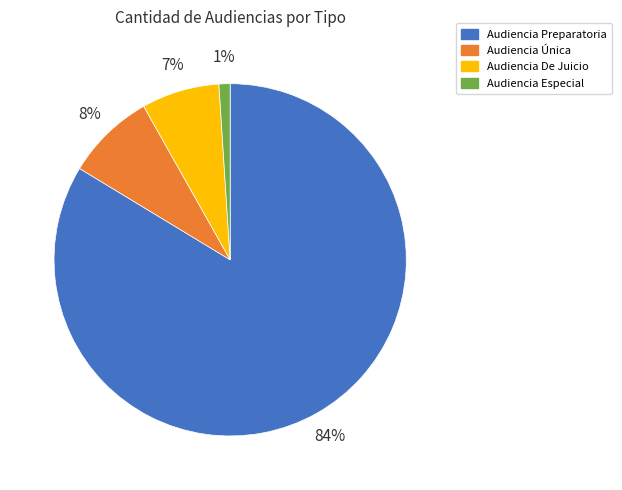

Which category has the smallest portion of the pie?

Audiencia Especial